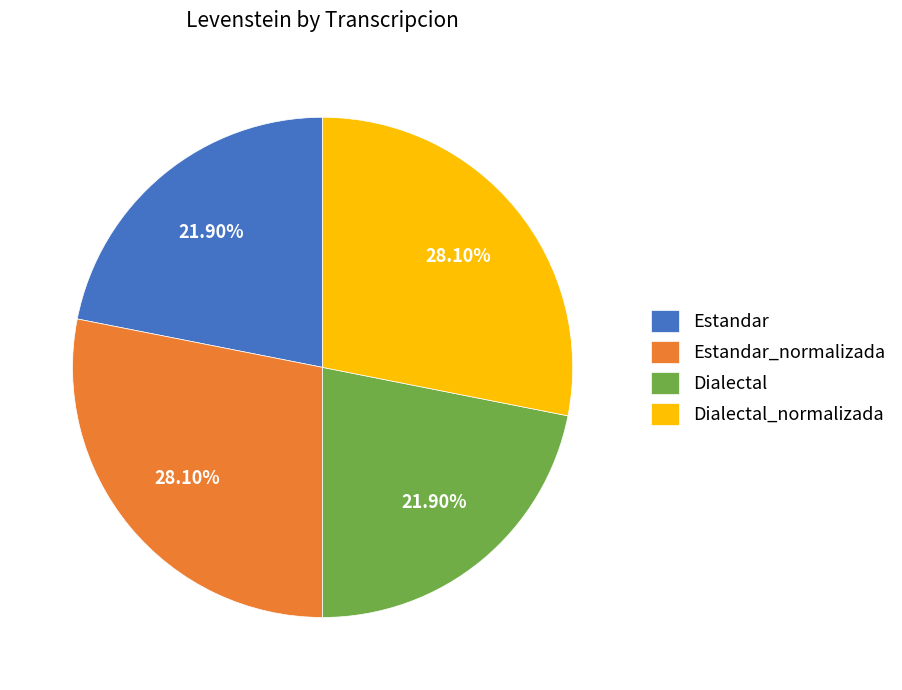

True or false: Estandar_normalizada accounts for 28% of the total.

True